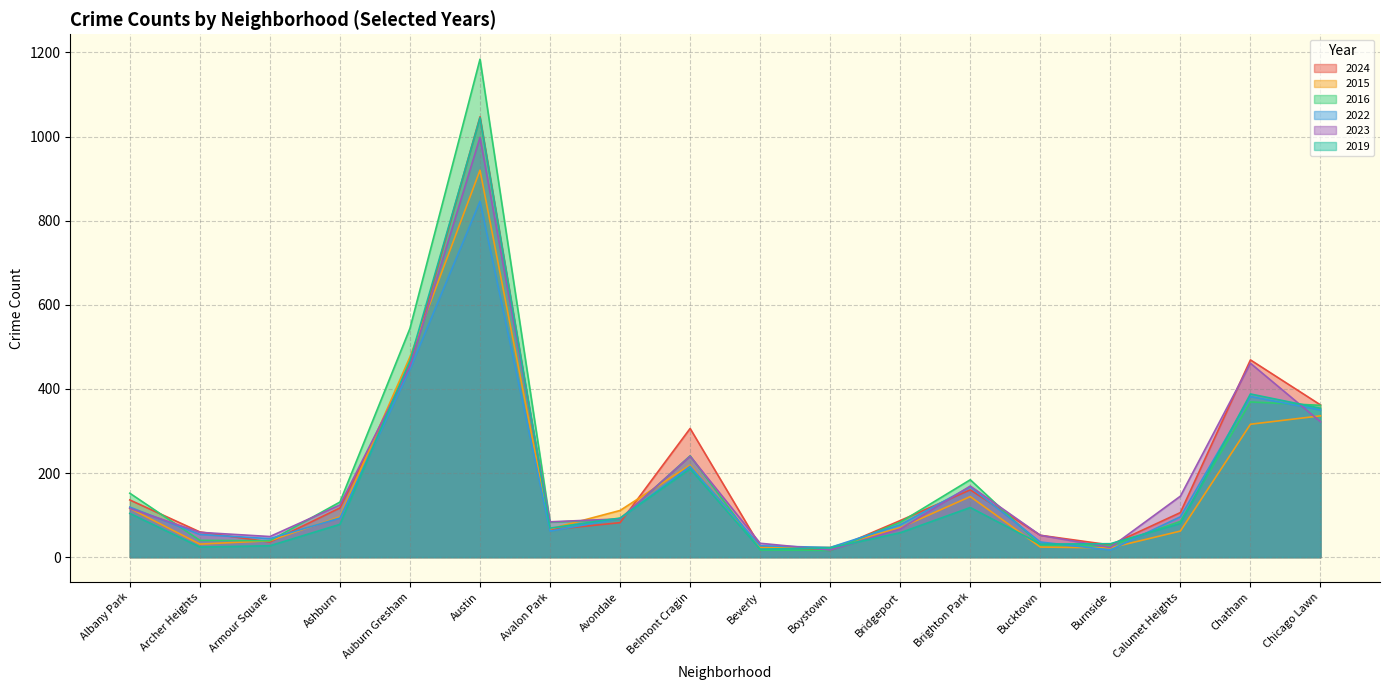

How many lines are shown in the chart?

6